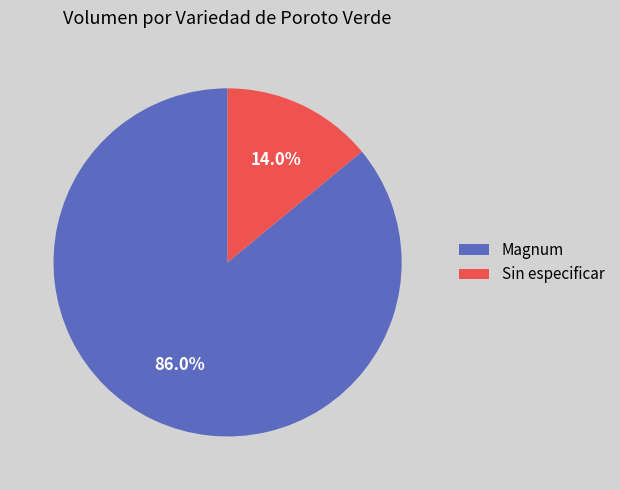

Between Sin especificar and Magnum, which is larger?

Magnum